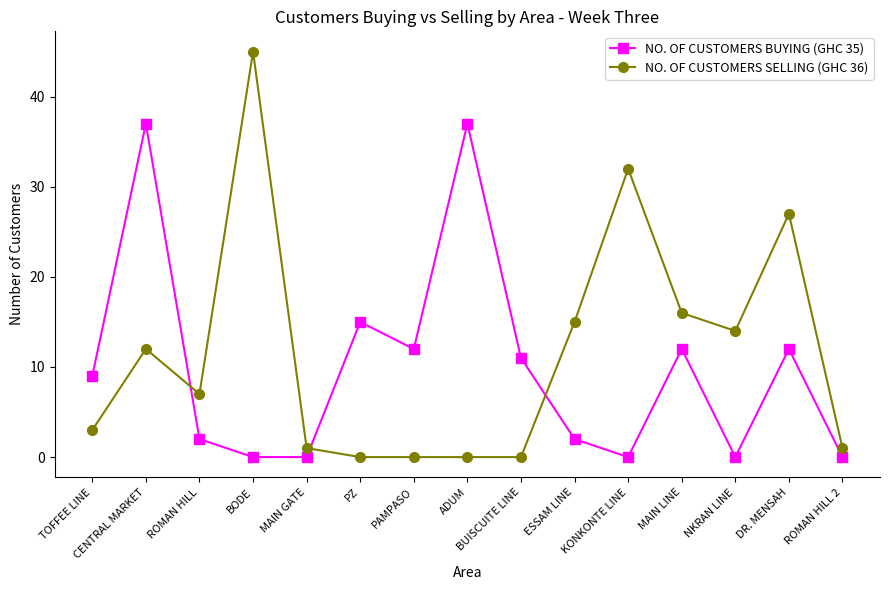

How many intersections are there between NO. OF CUSTOMERS SELLING (GHC 36) and NO. OF CUSTOMERS BUYING (GHC 35)?

3